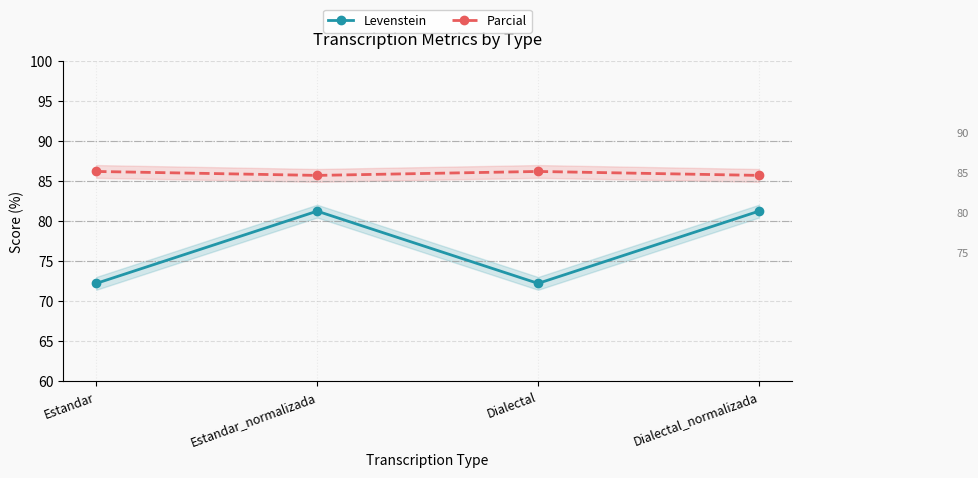

What is the label of the 4th point from the left?

Dialectal_normalizada